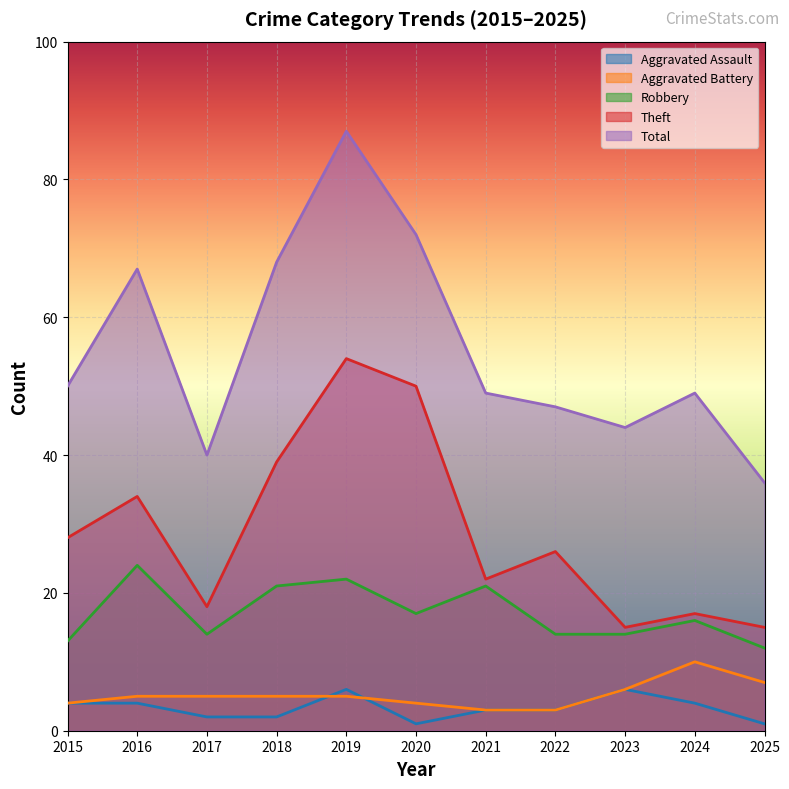

At which category is the sum across all series the highest?

2019